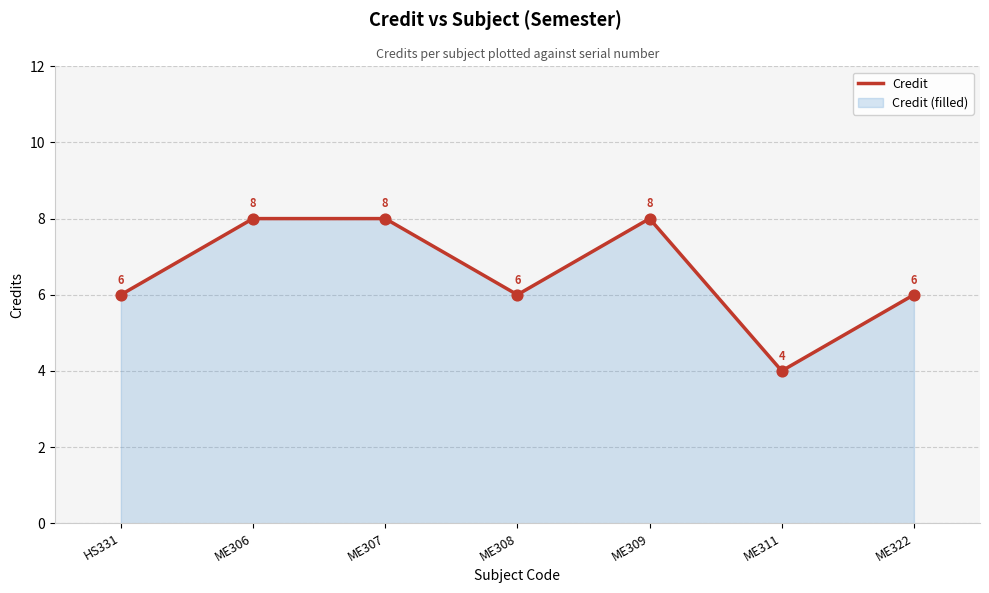

What is the change in value from ME307 to ME311?

-4